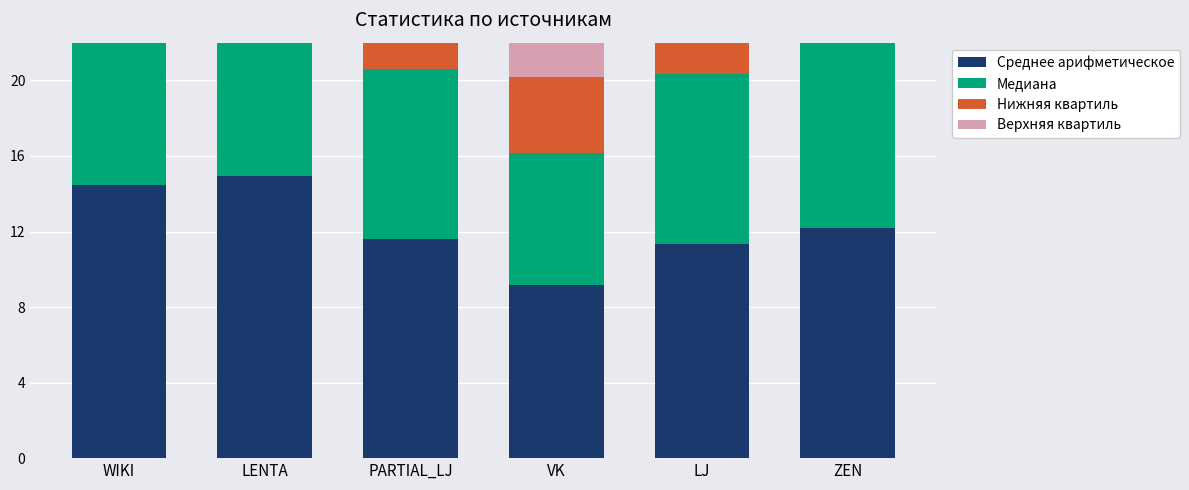

What is the value of the Нижняя квартиль bar at the 5th from the left?

5.0